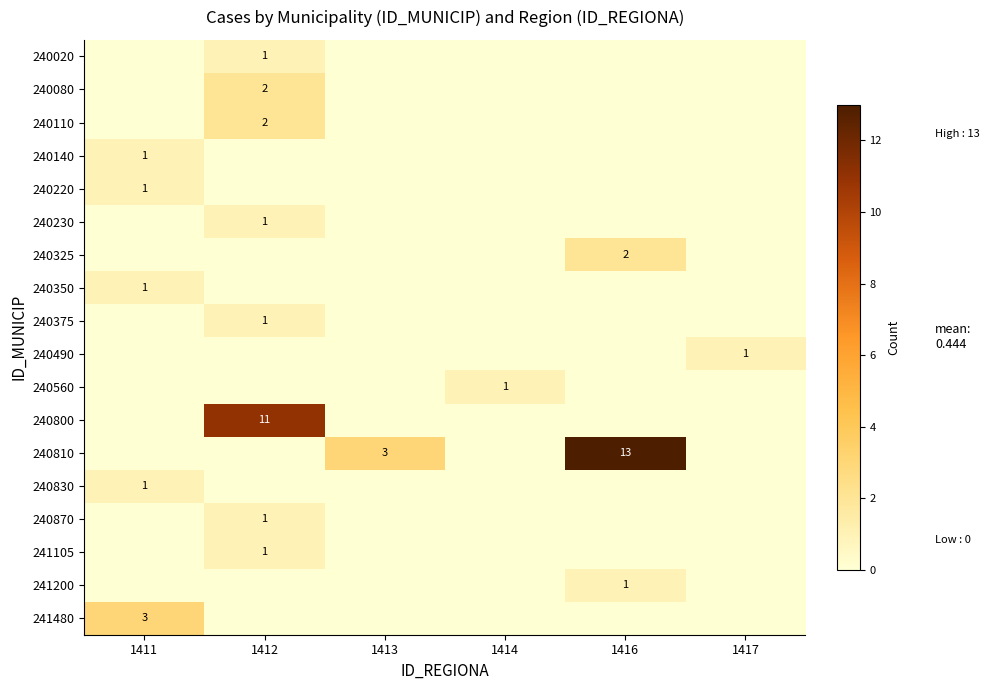

At 1417, list the series in order from smallest to largest.

240020, 240080, 240110, 240140, 240220, 240230, 240325, 240350, 240375, 240560, 240800, 240810, 240830, 240870, 241105, 241200, 241480, 240490